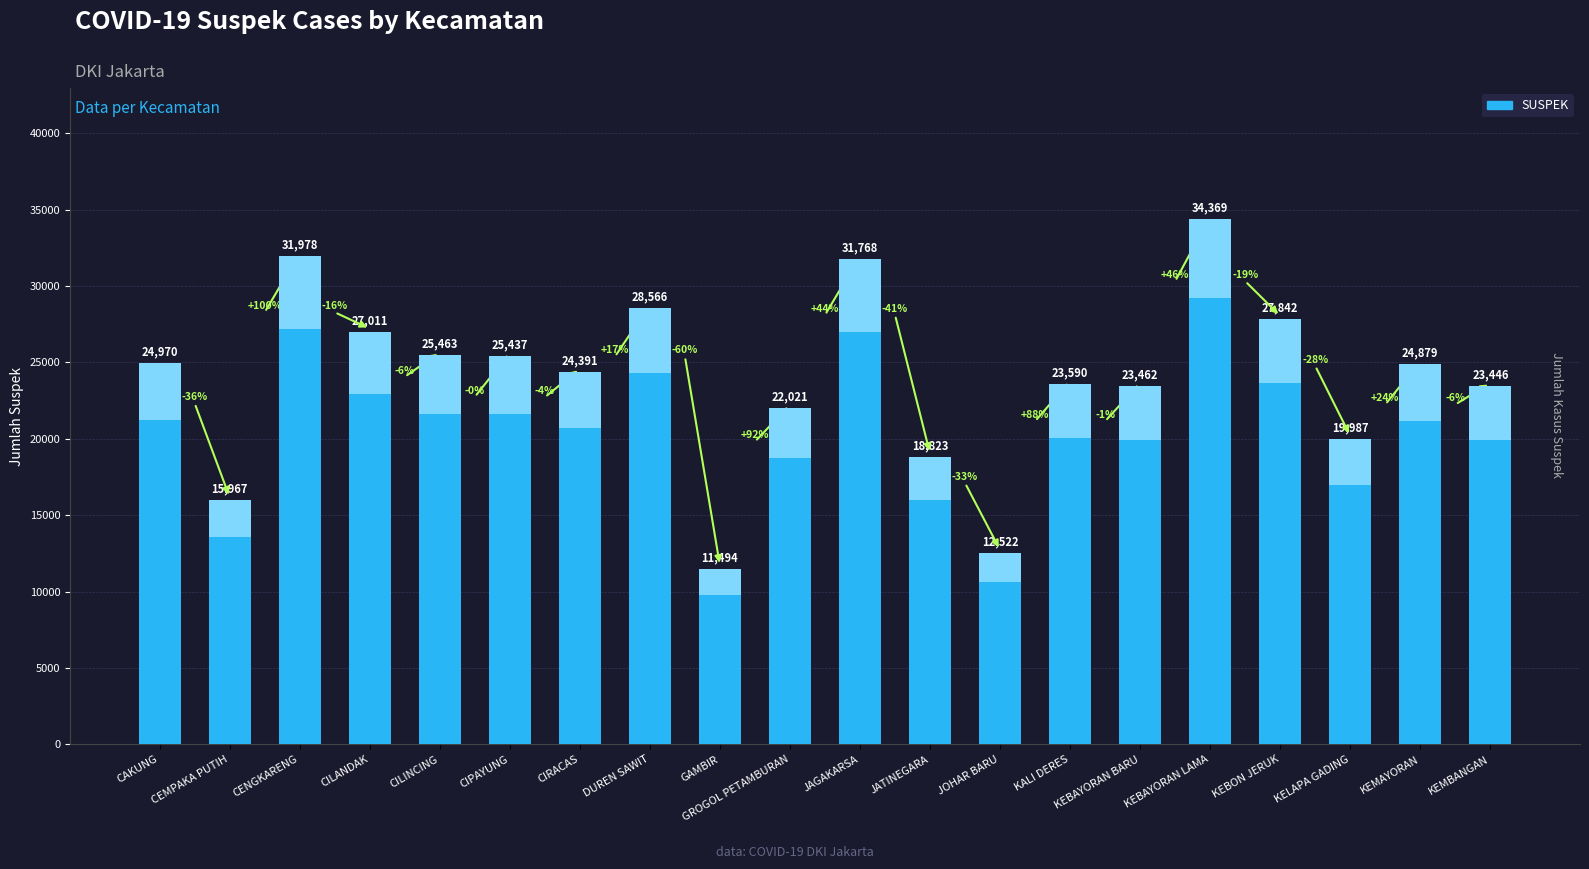

The chart shows a value of 43568 at CENGKARENG. True or false?

False